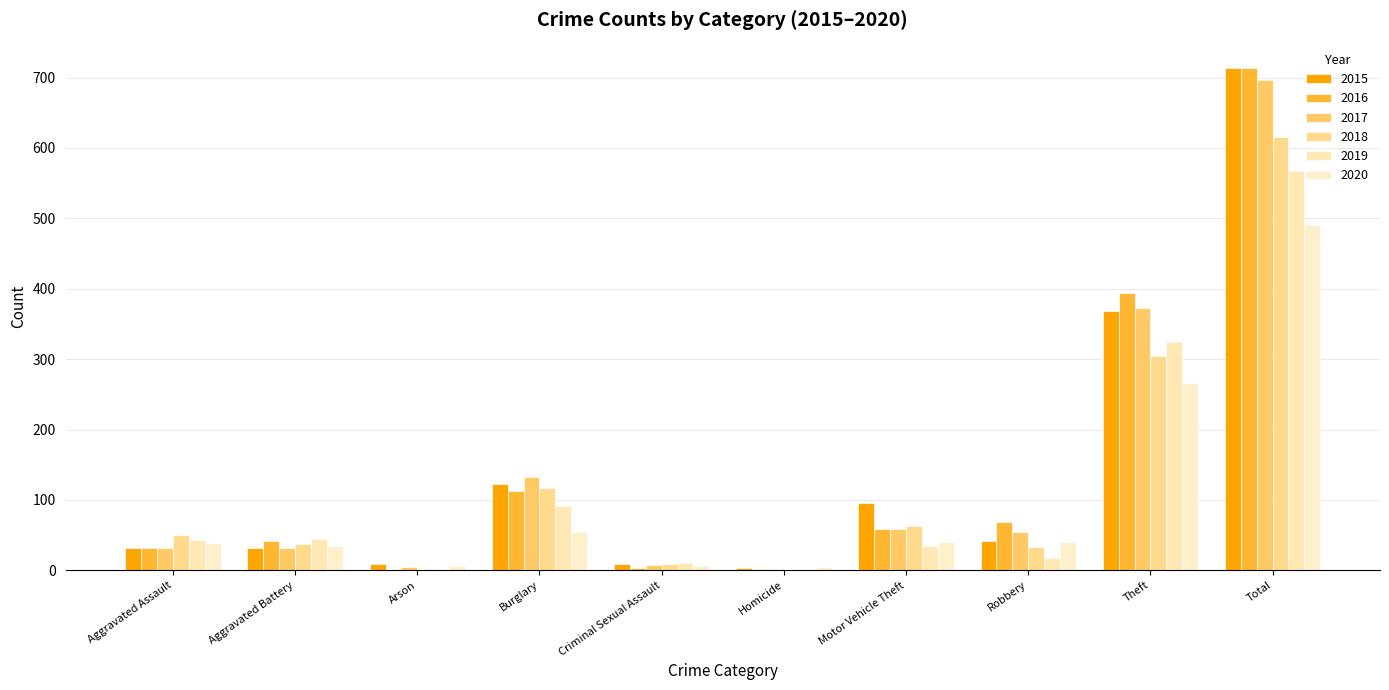

Reading left to right, extract all data points from this chart.

2015: Aggravated Assault=32	Aggravated Battery=31	Arson=9	Burglary=123	Criminal Sexual Assault=9	Homicide=3	Motor Vehicle Theft=96	Robbery=41	Theft=369	Total=713
2016: Aggravated Assault=32	Aggravated Battery=41	Arson=1	Burglary=113	Criminal Sexual Assault=3	Homicide=2	Motor Vehicle Theft=59	Robbery=69	Theft=394	Total=714
2017: Aggravated Assault=32	Aggravated Battery=32	Arson=5	Burglary=133	Criminal Sexual Assault=7	Homicide=2	Motor Vehicle Theft=59	Robbery=55	Theft=372	Total=697
2018: Aggravated Assault=50	Aggravated Battery=37	Arson=2	Burglary=117	Criminal Sexual Assault=9	Homicide=0	Motor Vehicle Theft=63	Robbery=33	Theft=305	Total=616
2019: Aggravated Assault=43	Aggravated Battery=44	Arson=1	Burglary=92	Criminal Sexual Assault=11	Homicide=0	Motor Vehicle Theft=35	Robbery=17	Theft=325	Total=568
2020: Aggravated Assault=39	Aggravated Battery=35	Arson=6	Burglary=55	Criminal Sexual Assault=6	Homicide=4	Motor Vehicle Theft=40	Robbery=40	Theft=266	Total=491